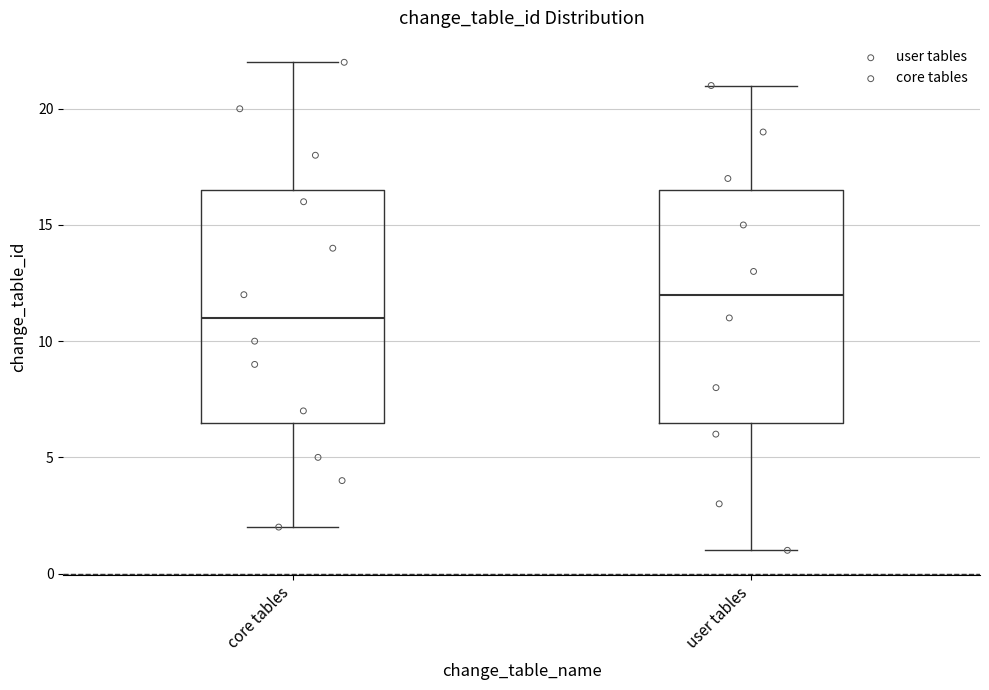

Where does the upper whisker of the box for core tables end on the y-axis? The values are not printed on the chart, so give them approximately, as read against the axis.

22.0